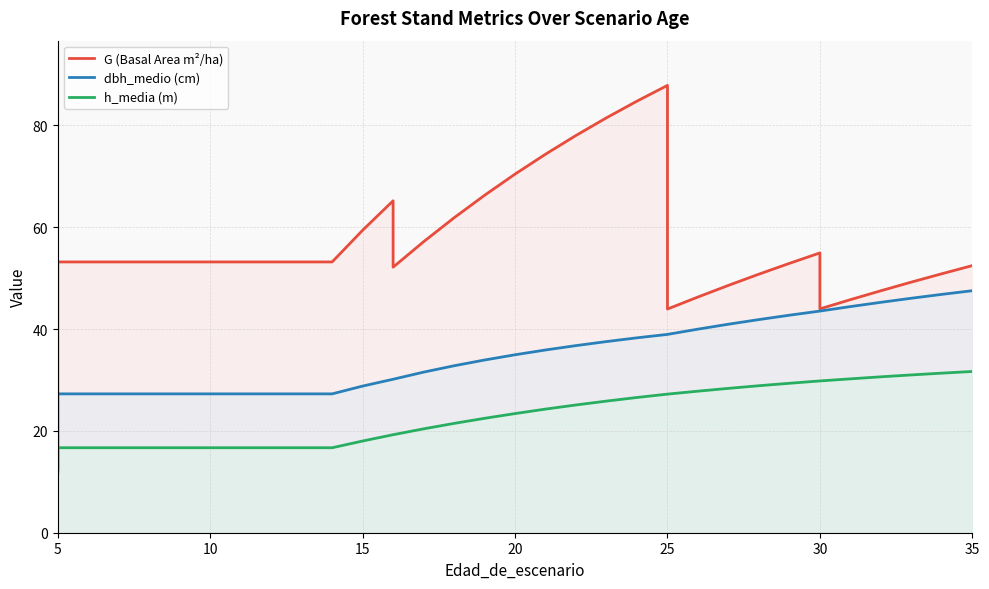

True or false: dbh_medio (cm) and h_media (m) intersect in this chart.

False